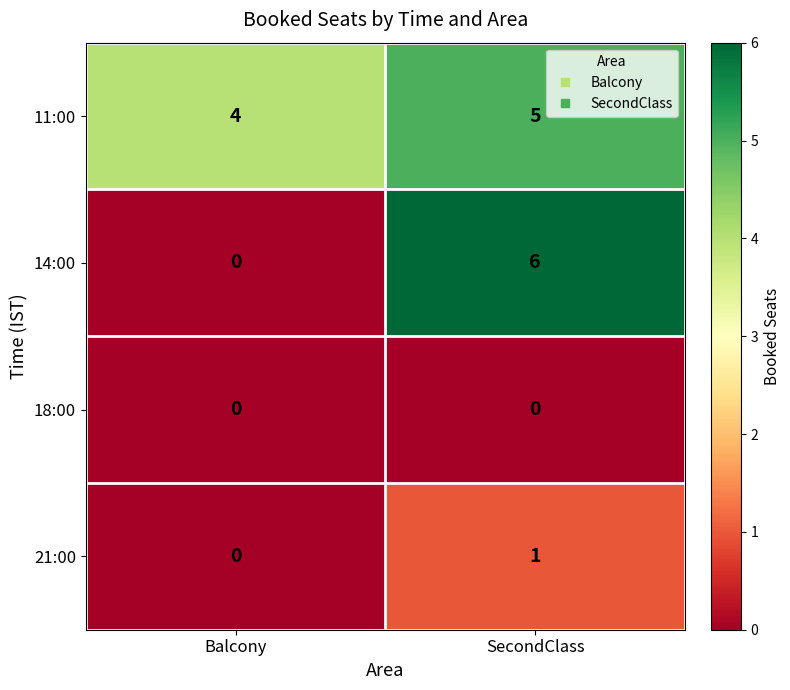

Is it true that 11:00 equals 4 at Balcony?

True